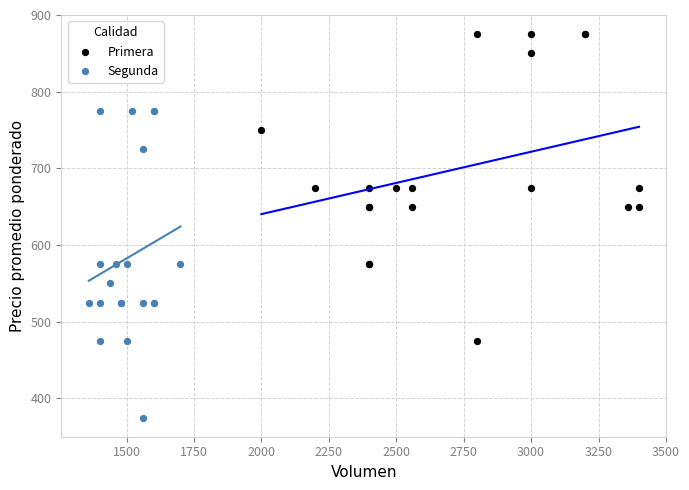

Which series contains the lowest Y value?

Segunda